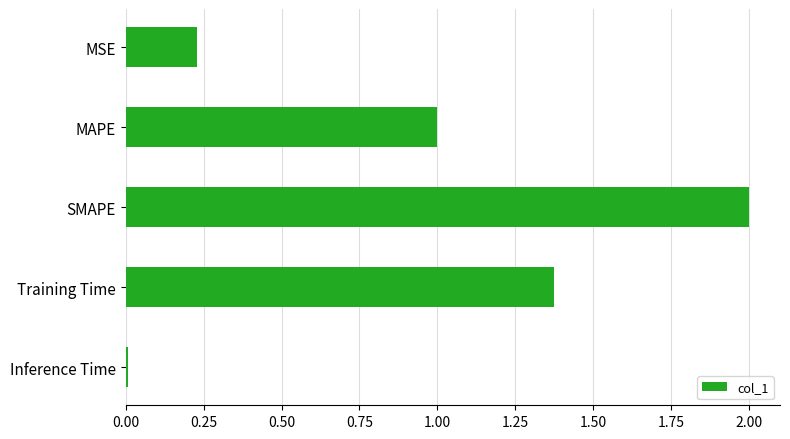

The chart shows a value of 0.0 at Inference Time. True or false?

True